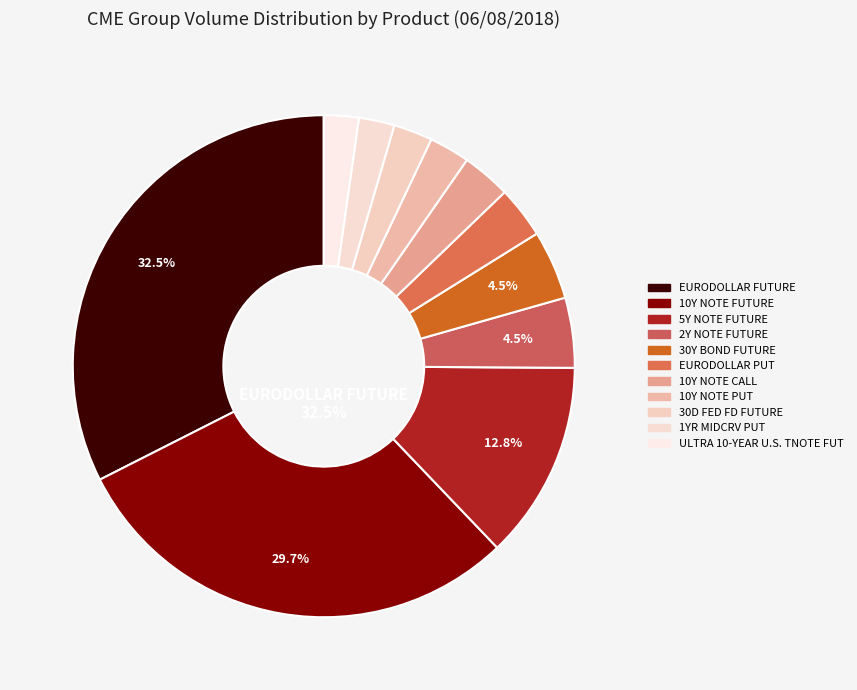

To the nearest percent, what is the difference between the largest and smallest slice percentages?

30%